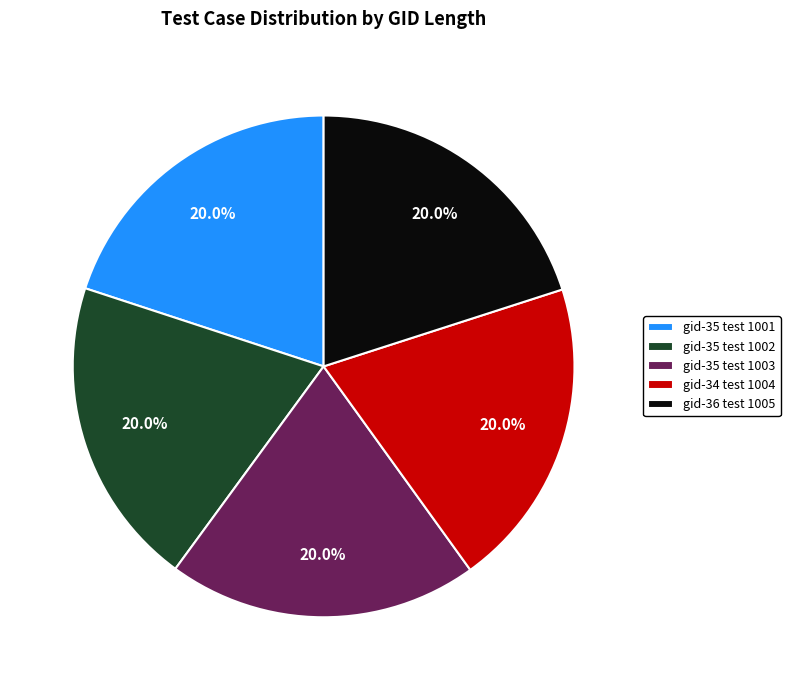

Does gid-35 test 1002 account for over 50% of the chart?

No